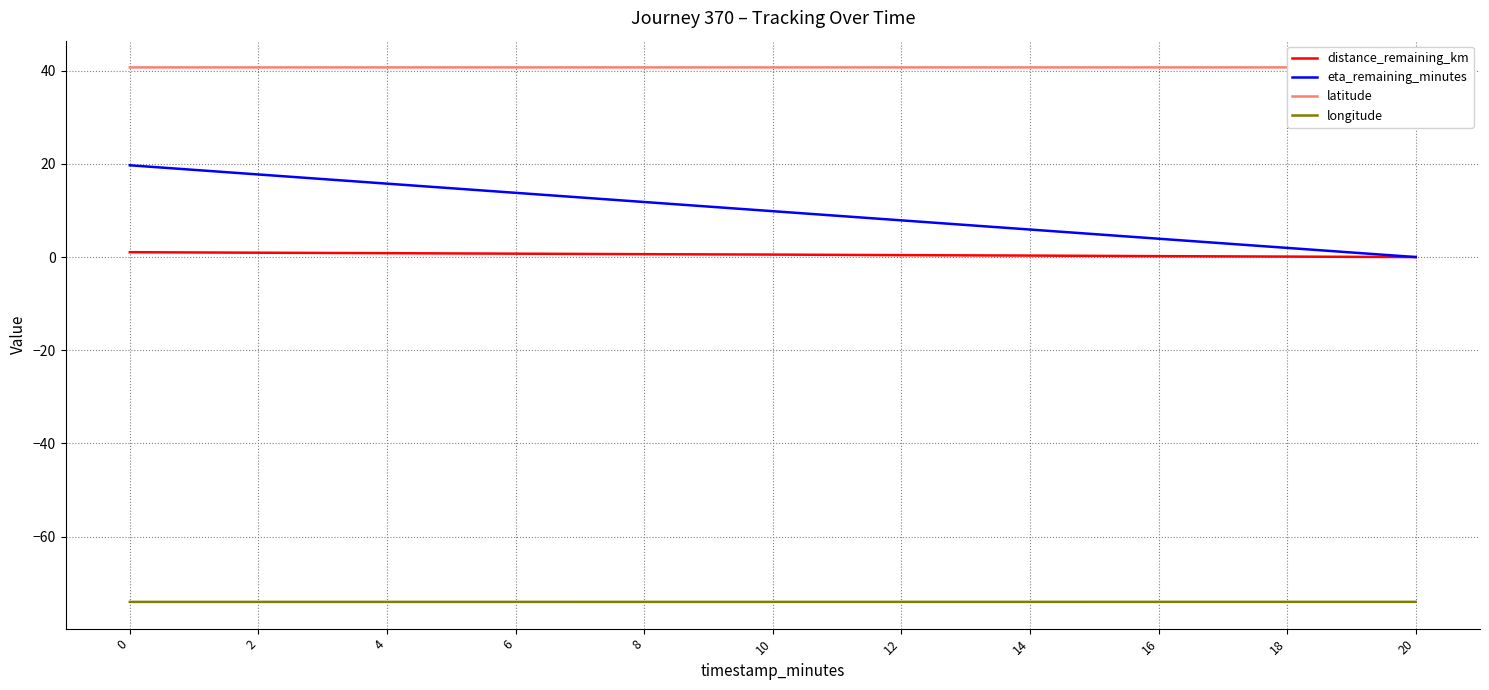

True or false: latitude has more than 1 points higher than both neighbors.

False